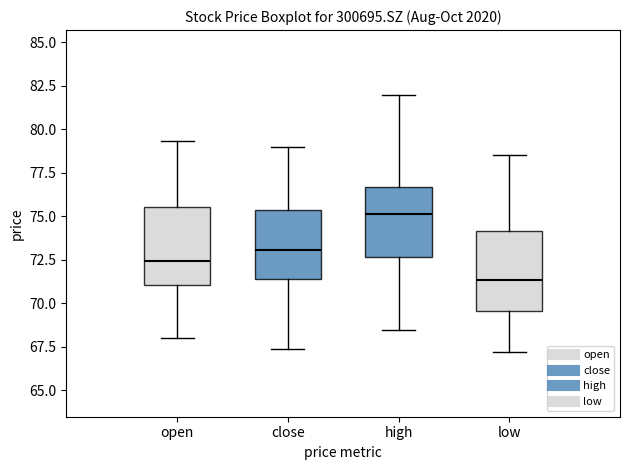

Reading left to right, read every box against the y-axis: the position of its median line, the range the box covers, and the ends of its whiskers. The values are not printed on the chart, so give them approximately, as read against the axis.

open: median 72.5, box 71.0 to 75.5, whiskers 68.0 to 79.5
close: median 73.0, box 71.5 to 75.5, whiskers 67.5 to 79.0
high: median 75.0, box 72.5 to 76.5, whiskers 68.5 to 82.0
low: median 71.5, box 69.5 to 74.0, whiskers 67.0 to 78.5